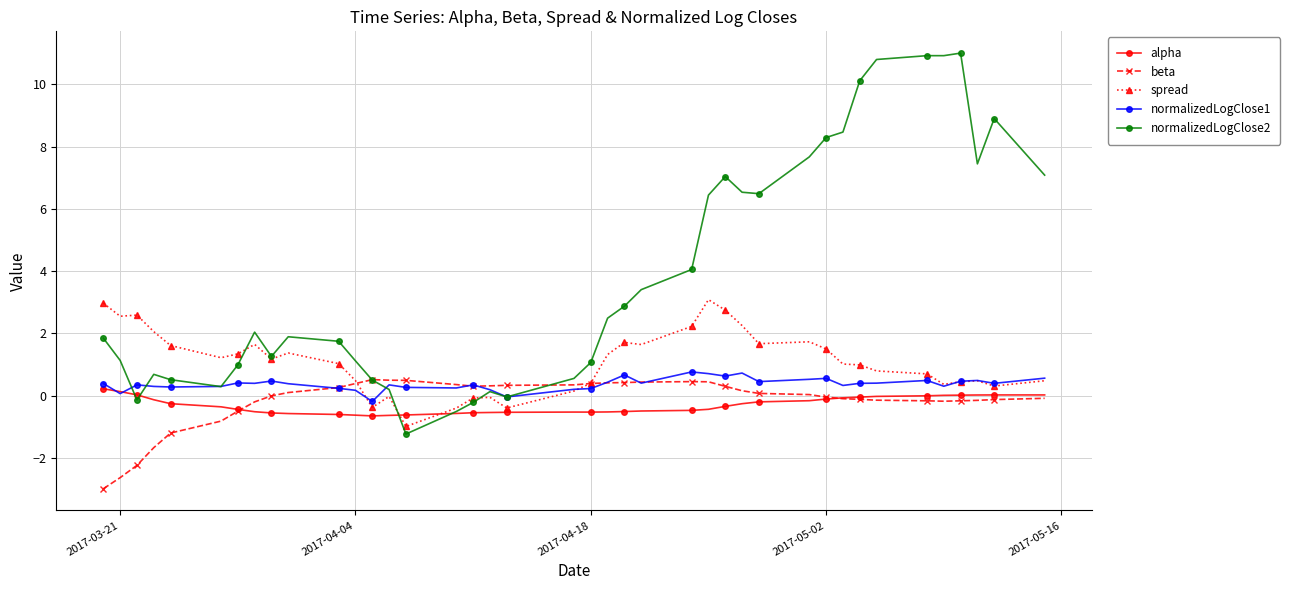

What are all the series names shown in the legend?

alpha, beta, spread, normalizedLogClose1, normalizedLogClose2